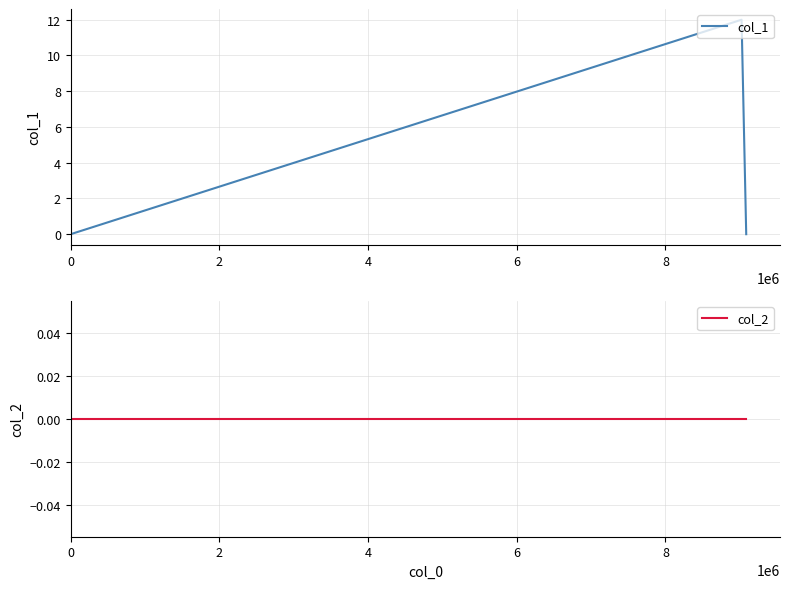

What is the sum of all col_1 values?

12